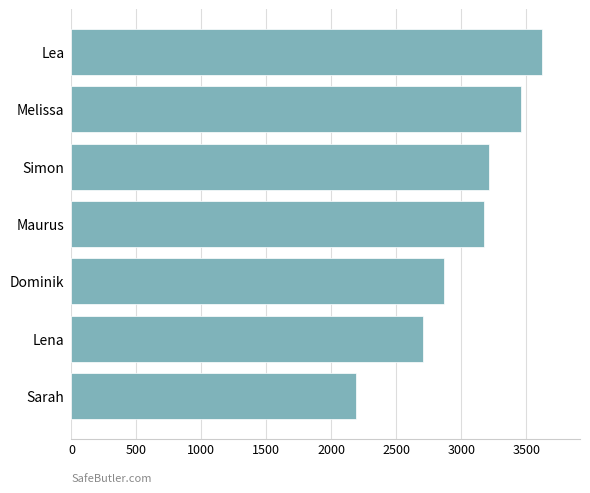

What is the value of the 2nd bar from the top?

3457